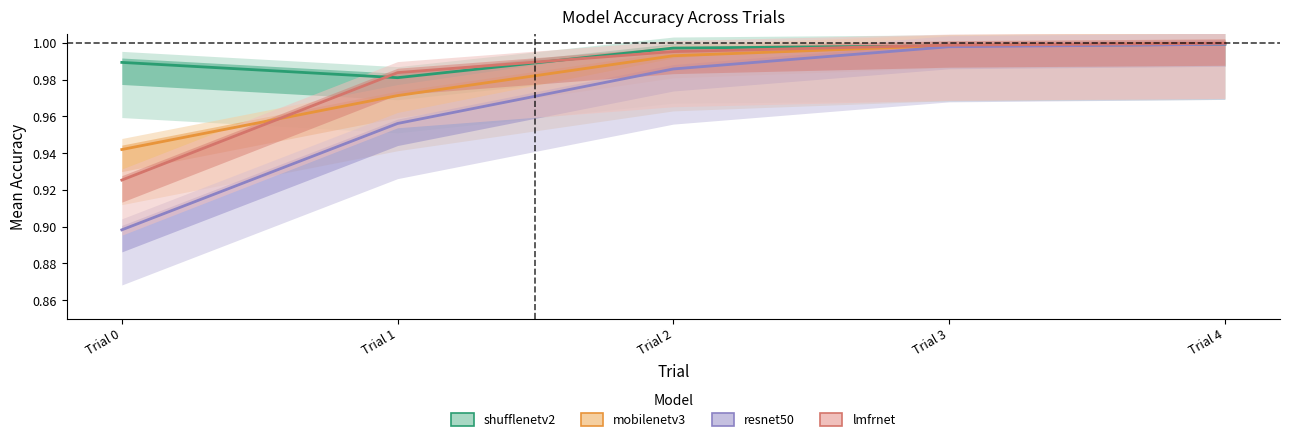

What is the value of the resnet50 point at the 2nd from the left?

1.0